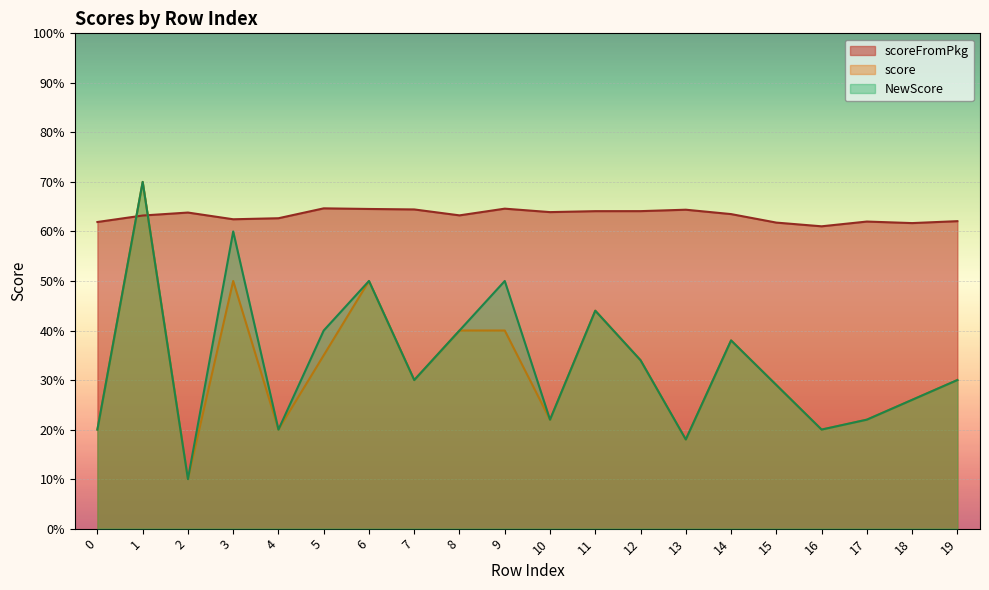

The value of score at 2 is 0.1. True or false?

False